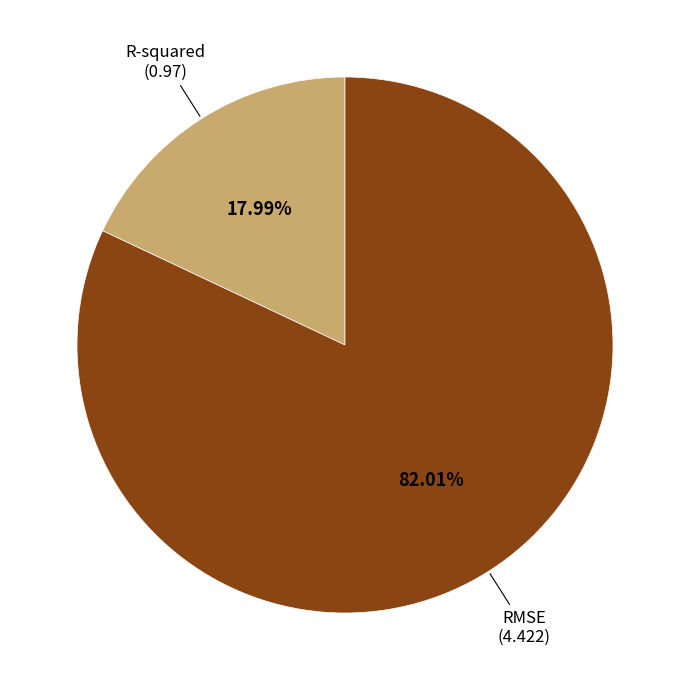

To the nearest percent, what is the difference between the largest and smallest slice percentages?

64%